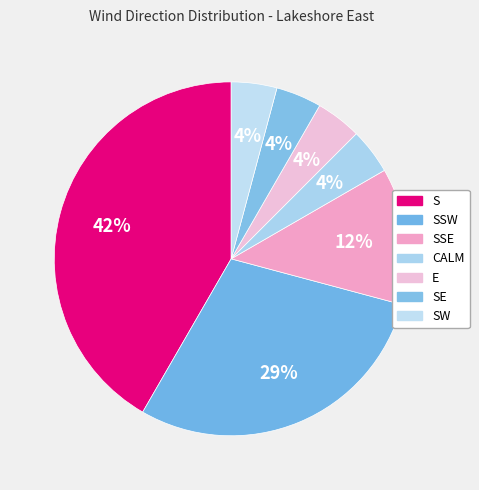

What percentage is the SSW slice, to the nearest percent?

29%